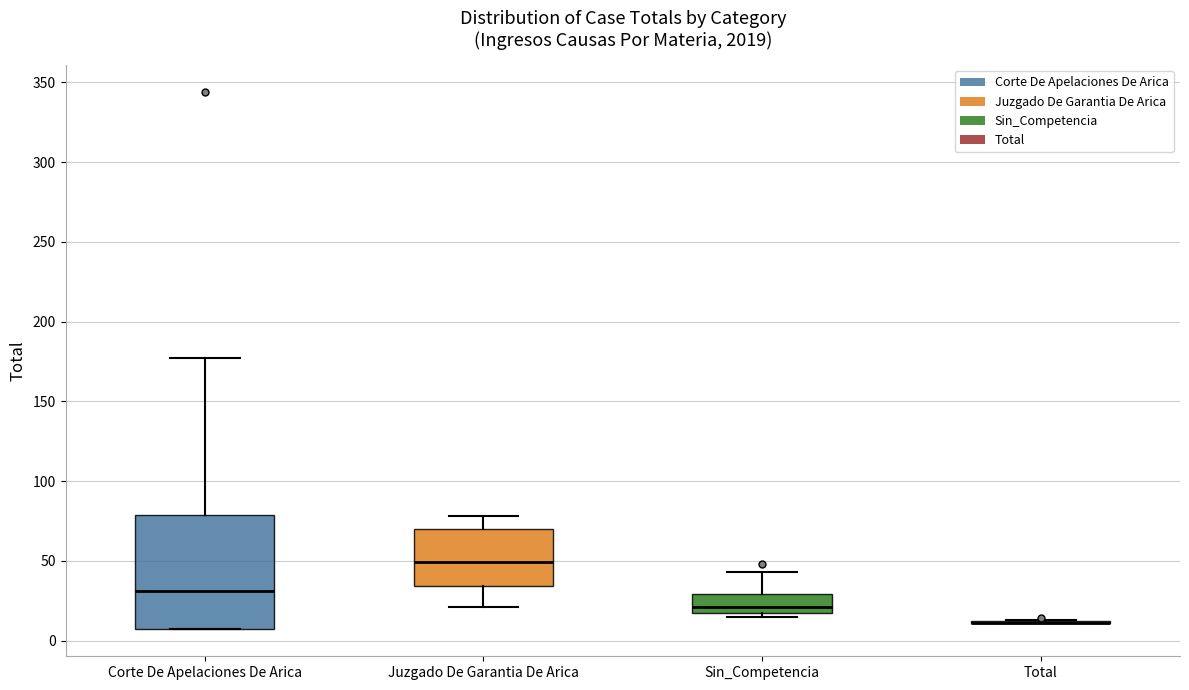

Reading left to right, read every box against the y-axis: the position of its median line, the range the box covers, and the ends of its whiskers. The values are not printed on the chart, so give them approximately, as read against the axis.

Corte De Apelaciones De Arica: median 30, box 5 to 80, whiskers 5 to 175
Juzgado De Garantia De Arica: median 50, box 35 to 70, whiskers 20 to 80
Sin_Competencia: median 20 (just above the box's lower edge), box 20 to 30, whiskers 15 to 45
Total: box collapsed to a line at 10, whiskers 10 to 15